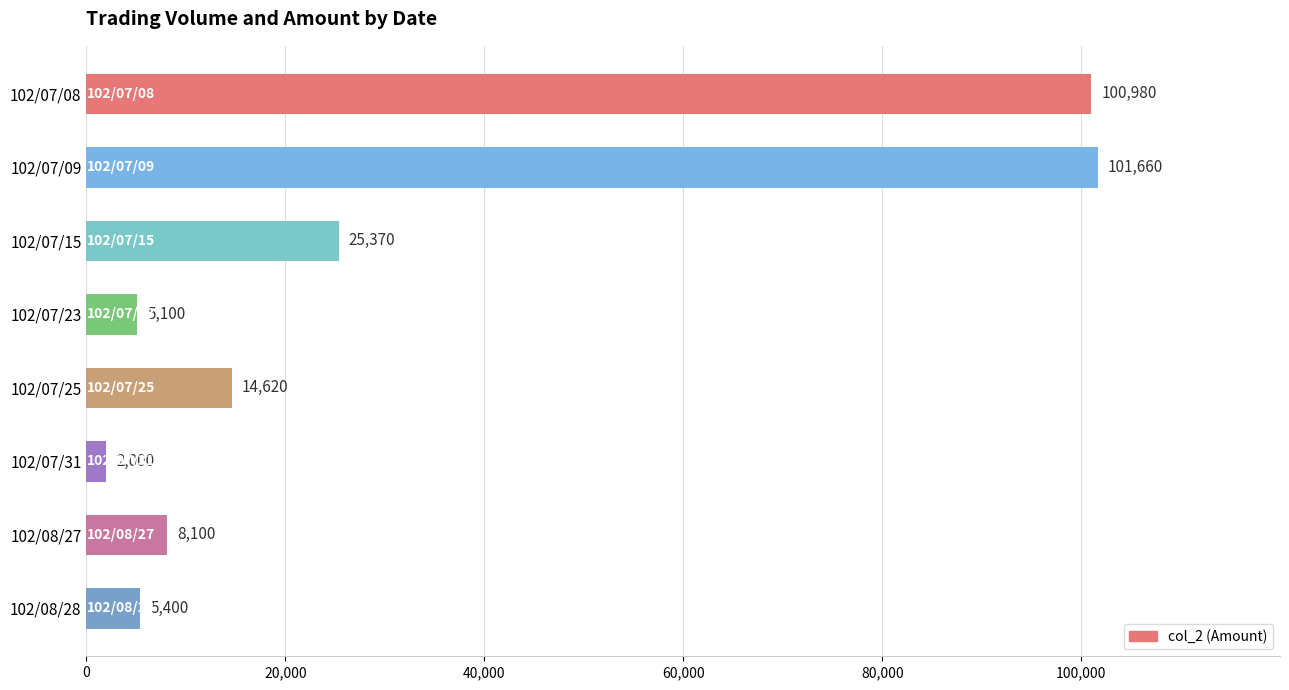

How many data points are less than 14620?

4